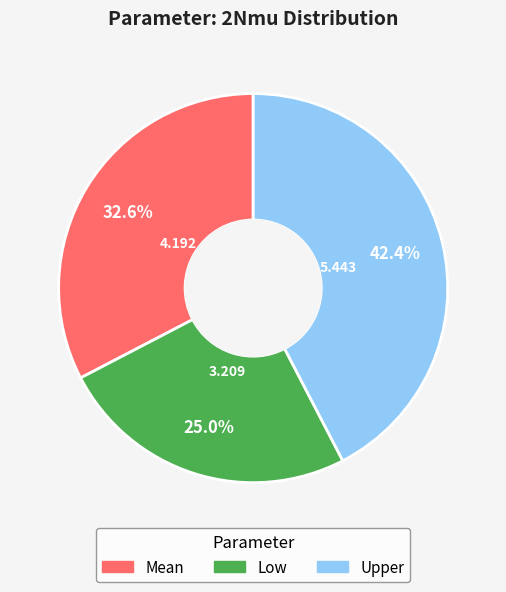

How many slices are in this pie chart?

3